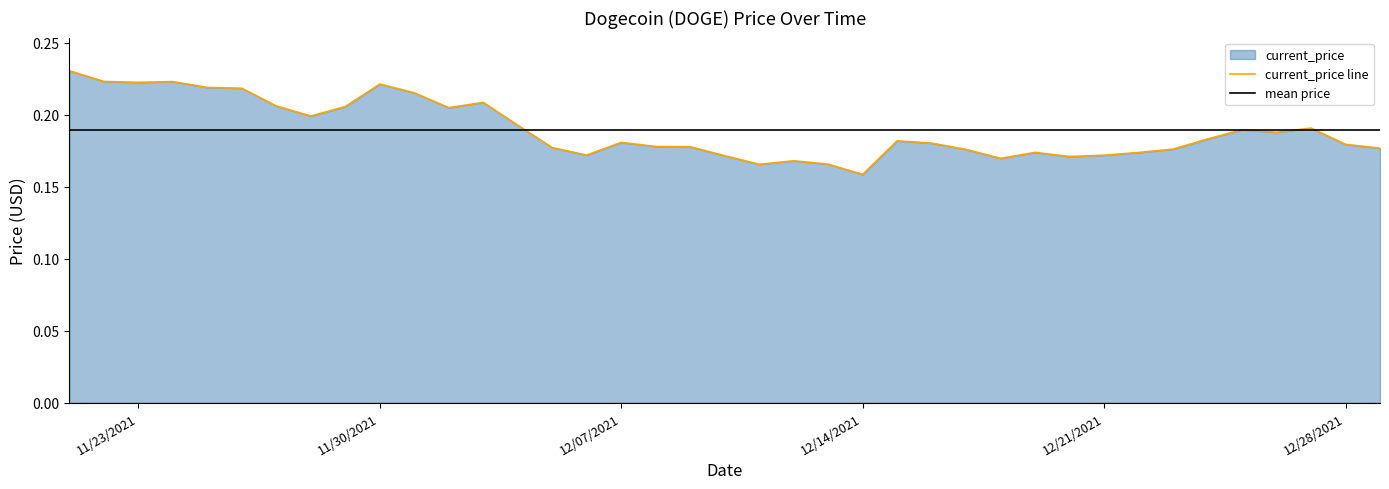

What is the value of the 29th point from the left?

0.2